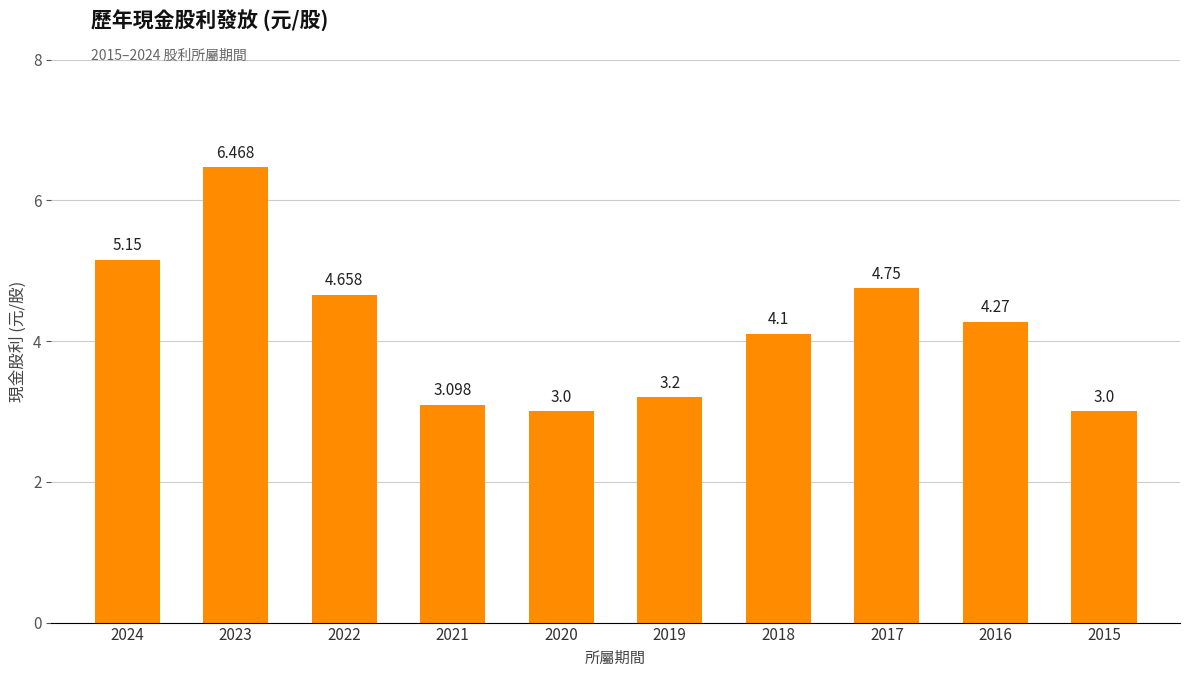

What is the change in value from 2021 to 2017?

+1.7